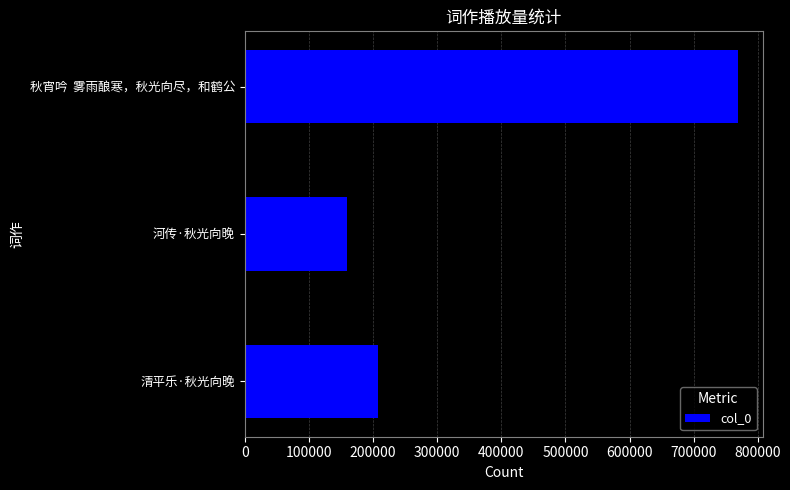

Are the bars horizontal?

Yes